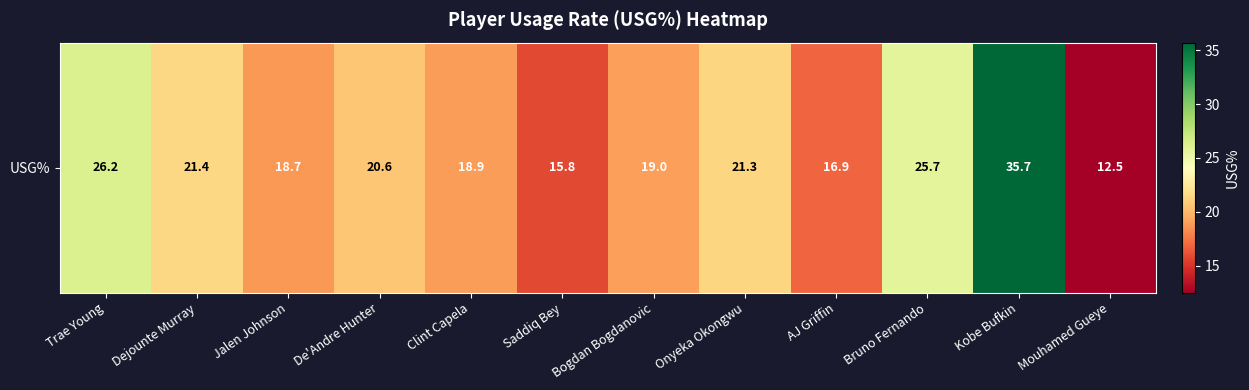

Is it true that the value at Saddiq Bey is 15.8?

True